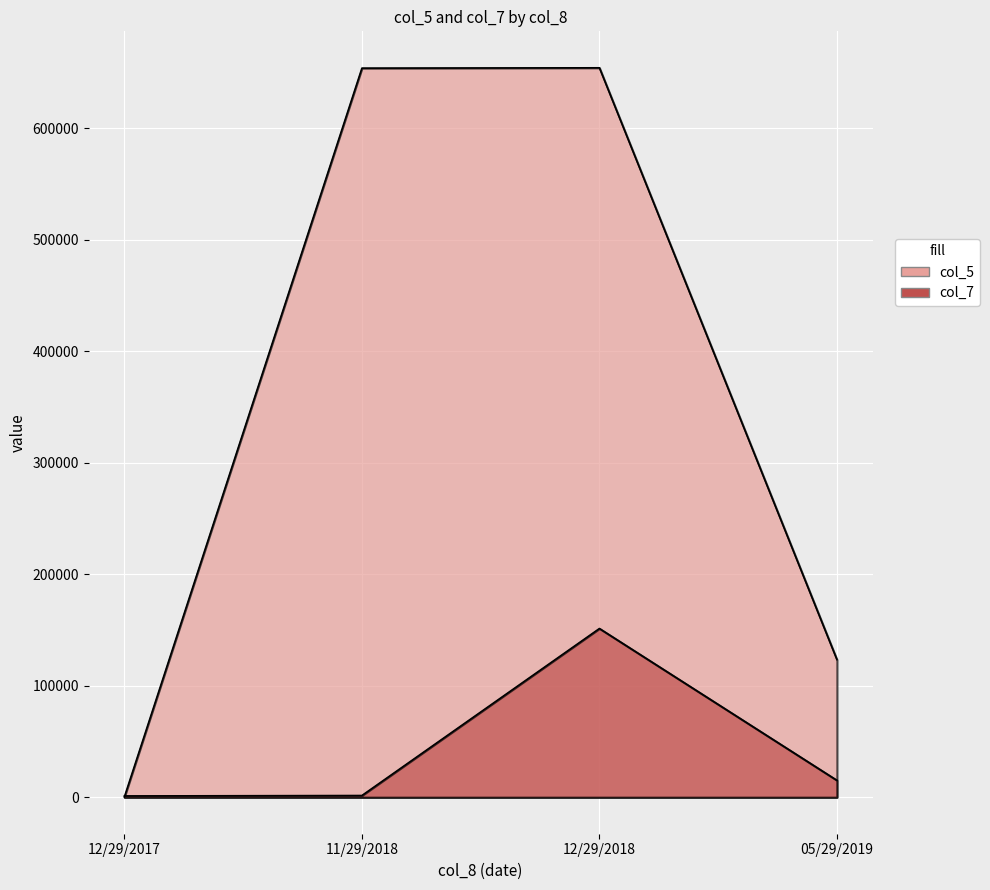

What is the average value of the col_7 series?

42300